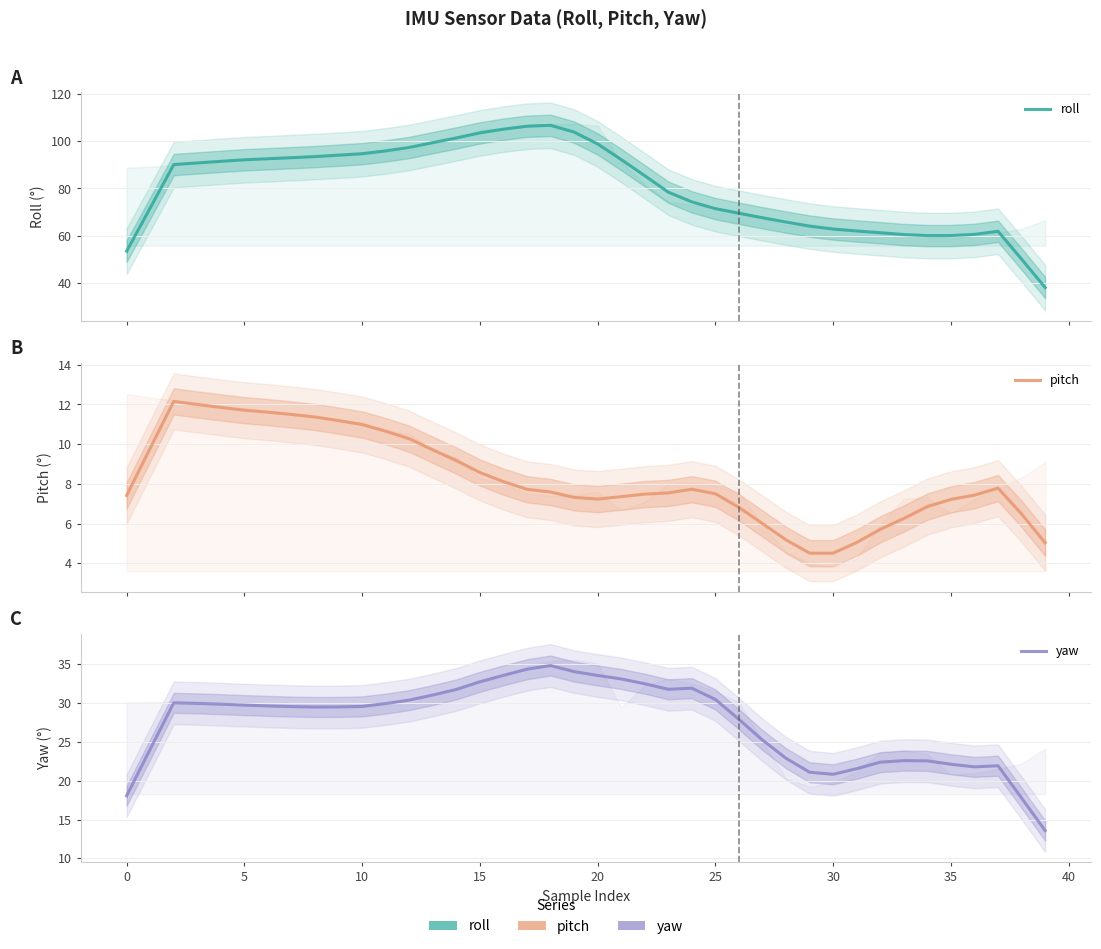

How many data points in yaw are above 29?

24